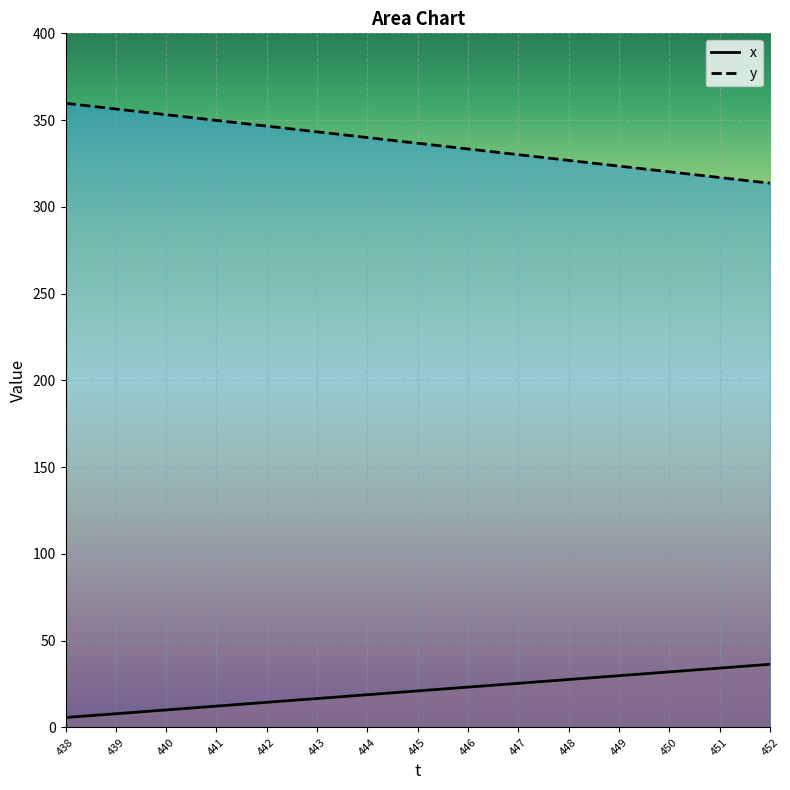

At which label does x reach its peak?

452